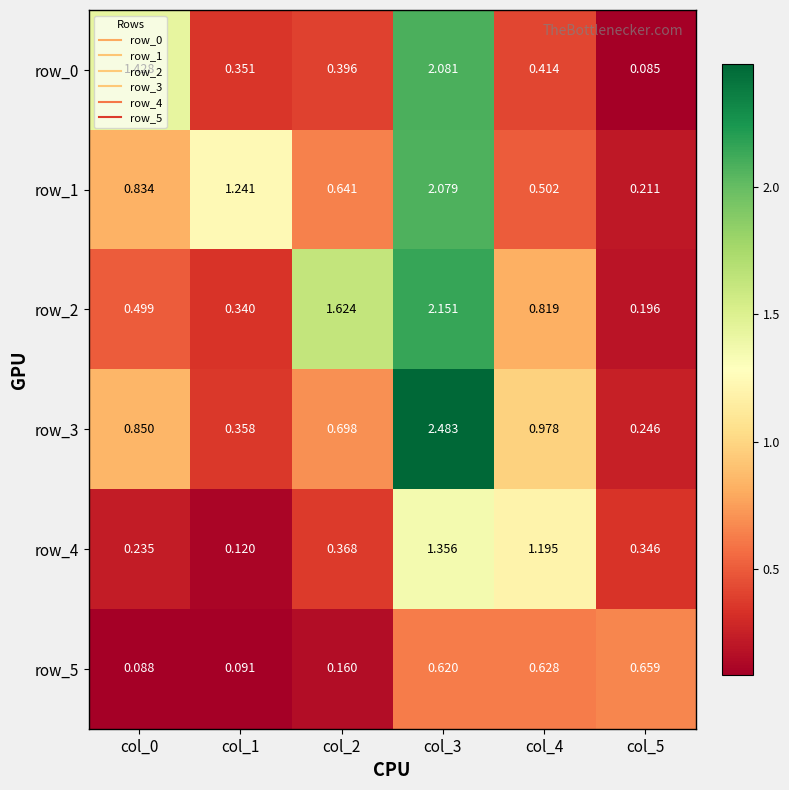

List the series in order of their peak value, lowest first.

row_5, row_4, row_1, row_0, row_2, row_3